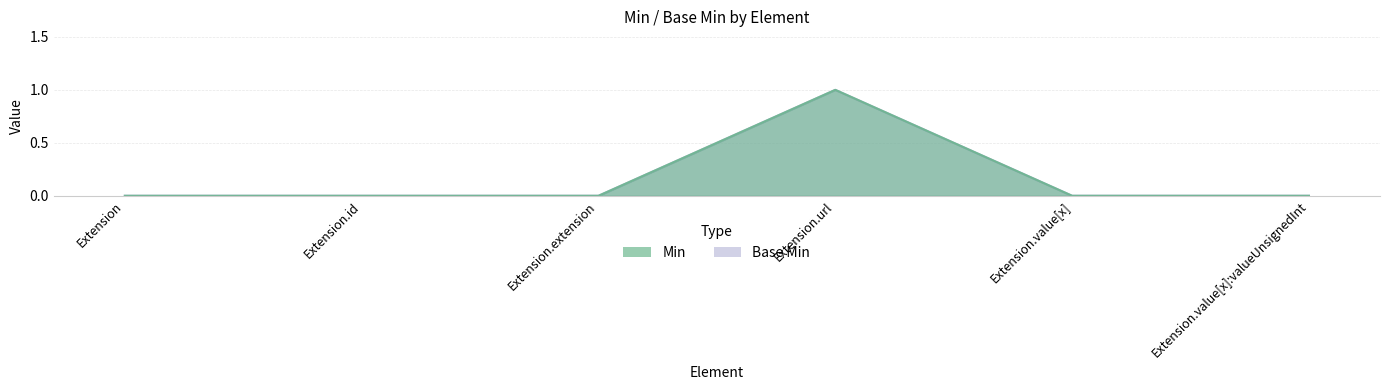

Count the Min values in the range 0 to 1.

6